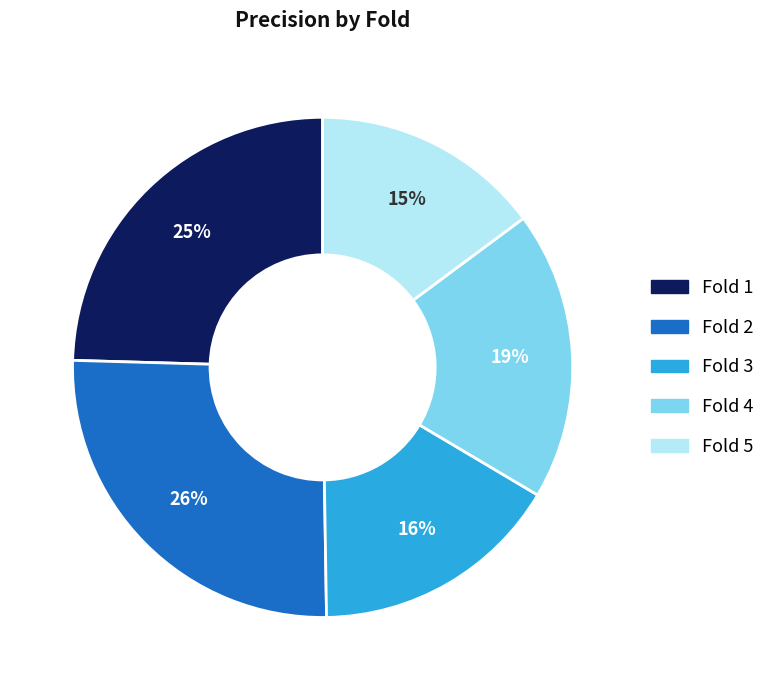

Does Fold 4 account for over 50% of the chart?

No